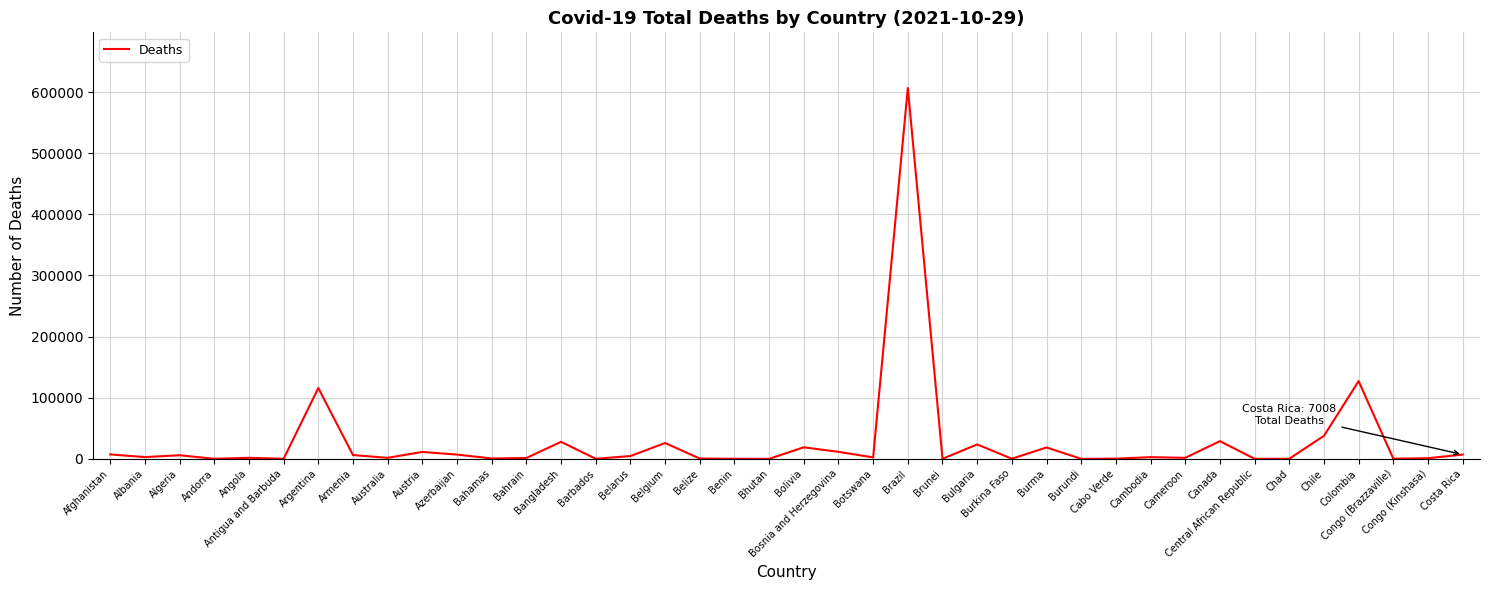

Which has a higher value, Bulgaria or Chad?

Bulgaria